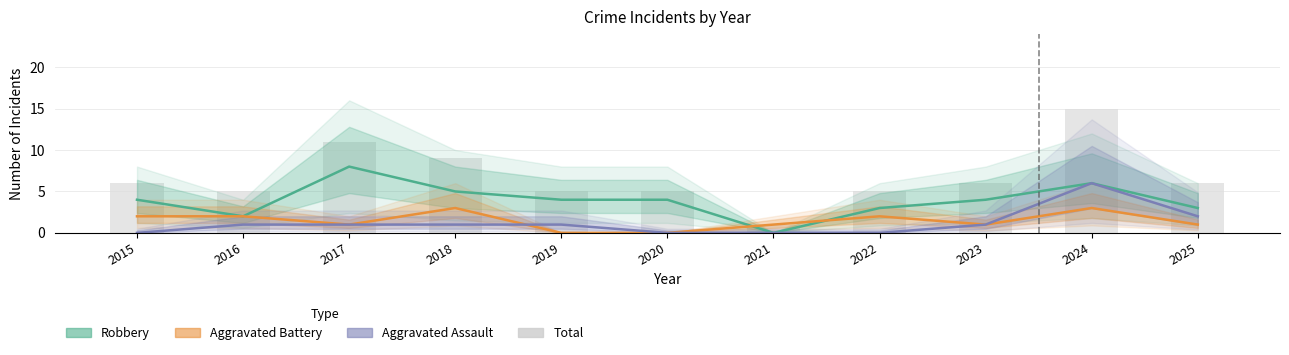

At which label does Total first exceed 6?

2017